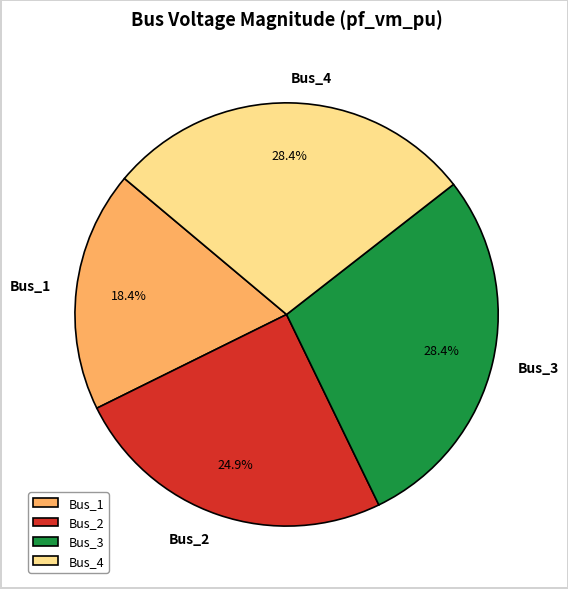

To the nearest percent, what percentage of the pie is Bus_1?

18%